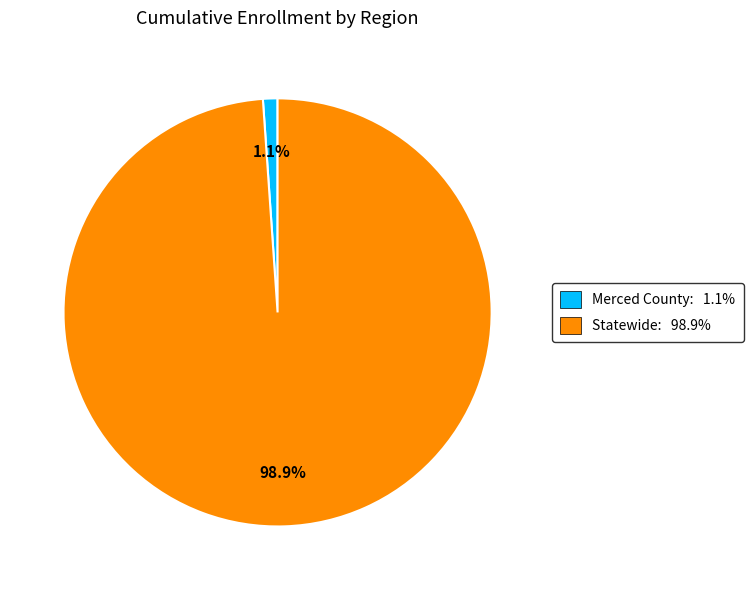

Between Statewide: 98.9% and Merced County: 1.1%, which is larger?

Statewide: 98.9%